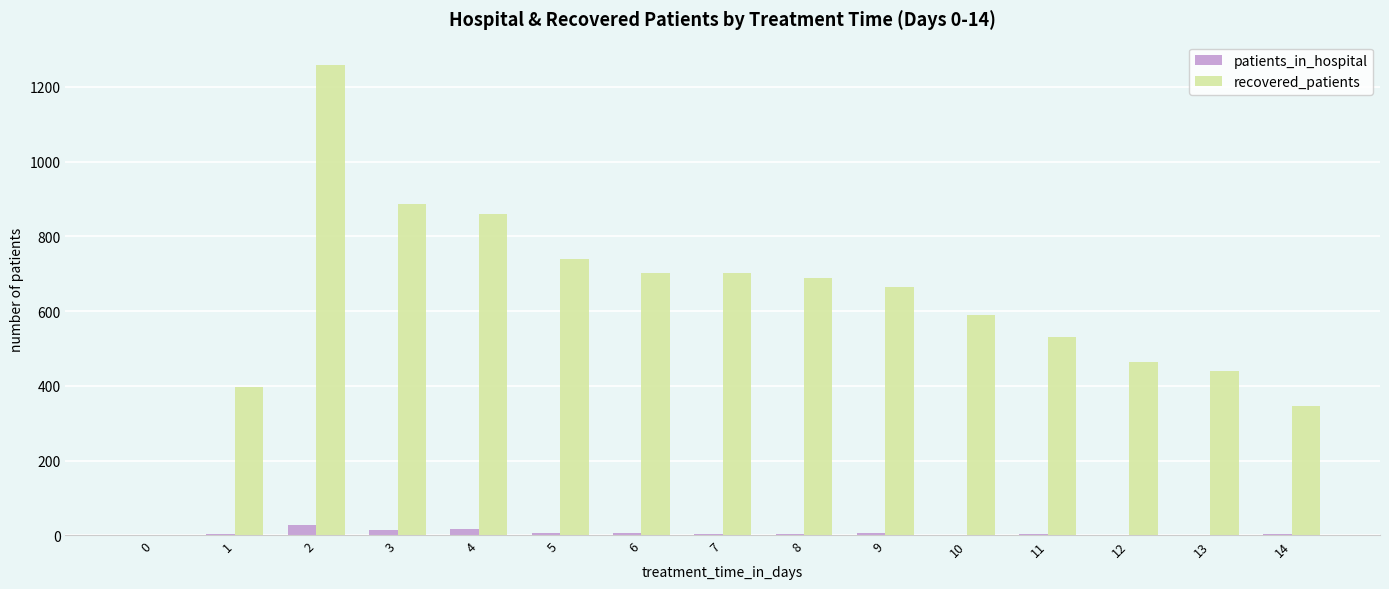

Between 1 and 10, which series saw the biggest shift?

recovered_patients